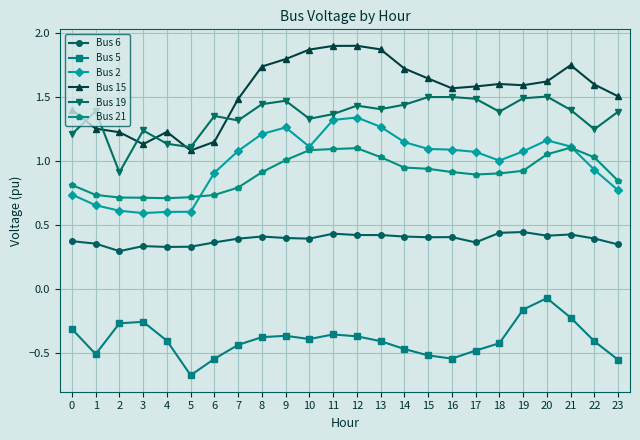

Rank the series by their maximum value, from highest to lowest.

Bus 15, Bus 19, Bus 2, Bus 21, Bus 6, Bus 5